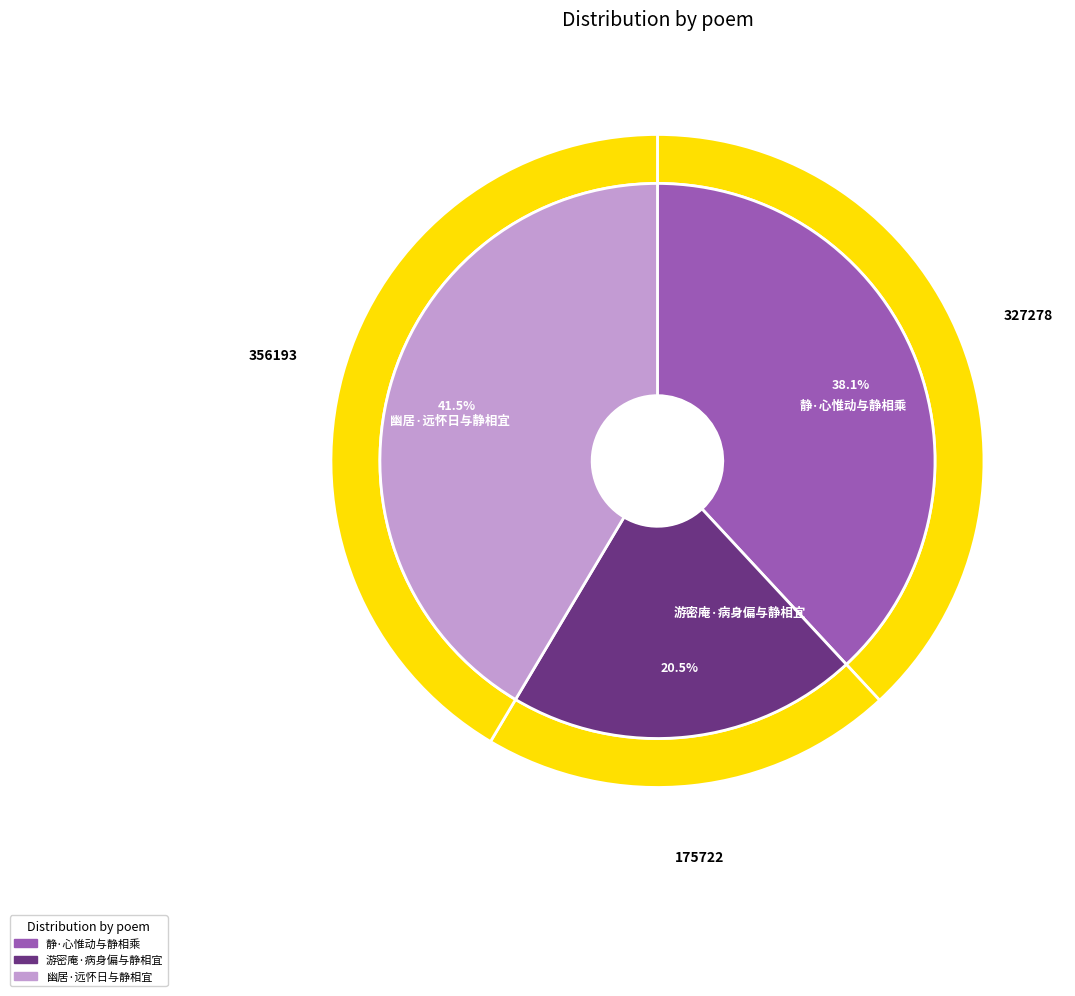

The 游密庵·病身偏与静相宜 slice represents 20% of the pie. True or false?

True